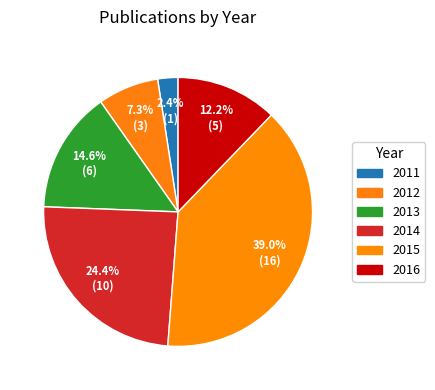

To the nearest percent, what portion does 2012 represent?

7%